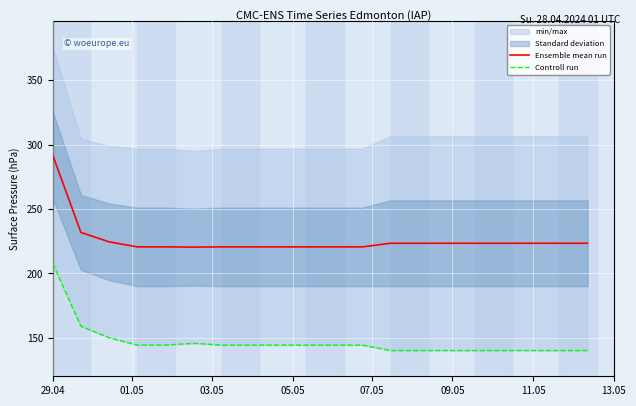

What is the minimum value for Ensemble mean run?

220.4